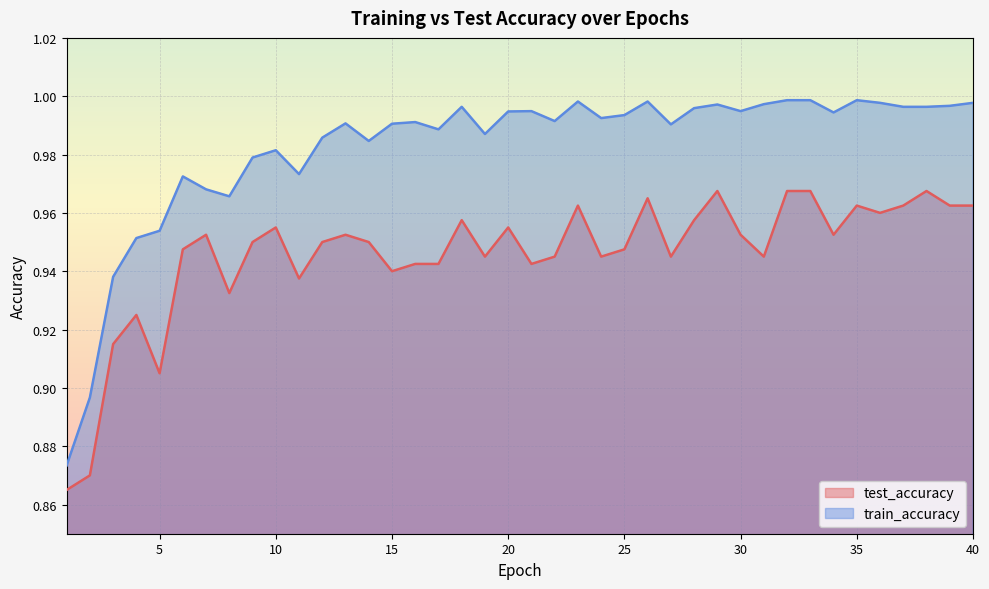

What is the average value of the train_accuracy series?

1.0